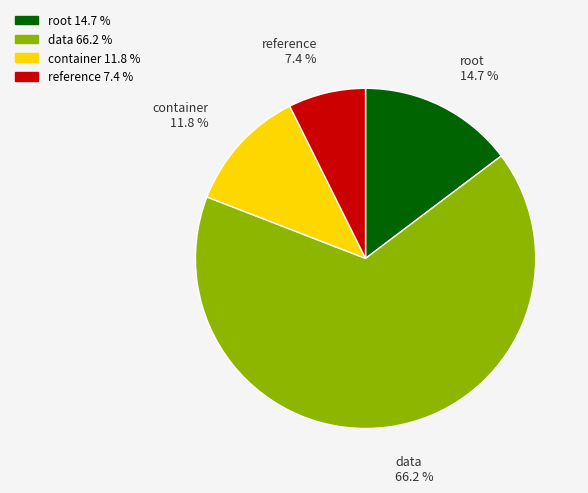

Between reference and container, which is larger?

container